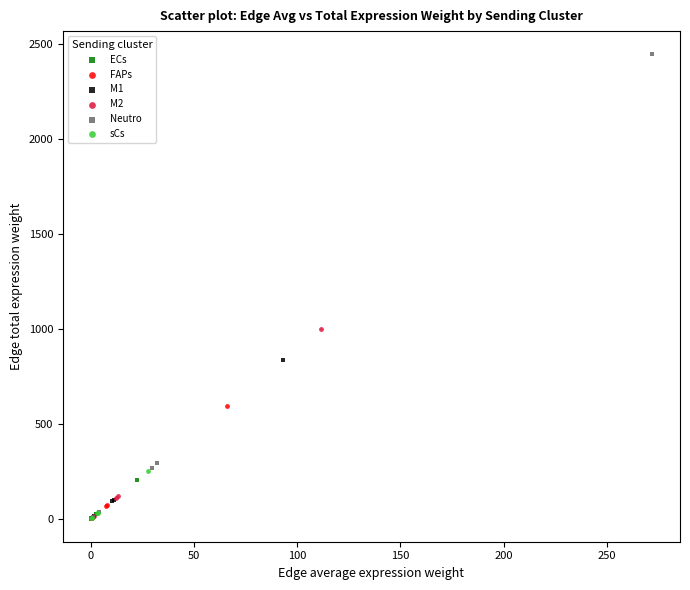

What are all the series names shown in the legend?

ECs, FAPs, M1, M2, Neutro, sCs